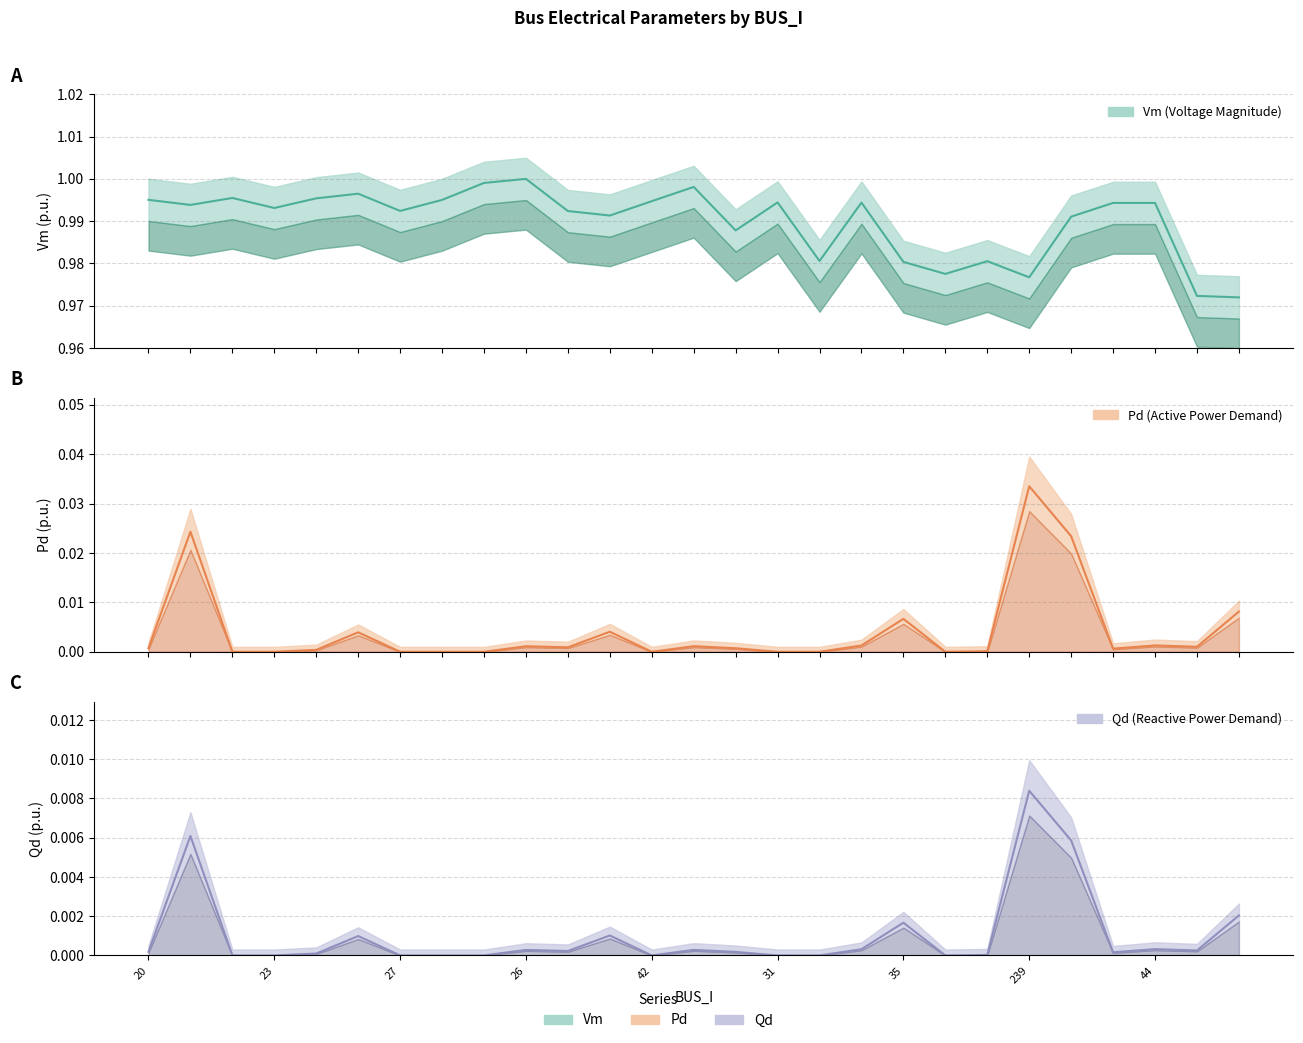

Which series has the widest spread of values?

Pd